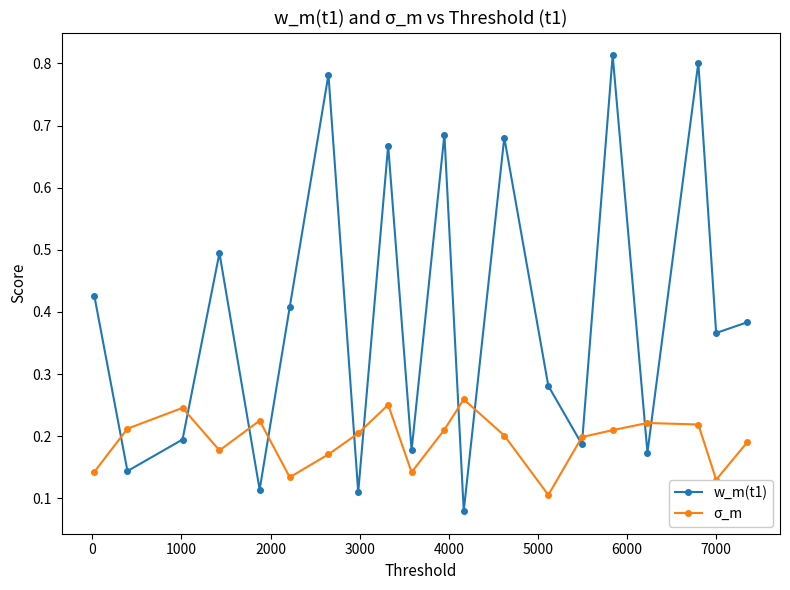

How many times do σ_m and w_m(t1) cross each other?

12